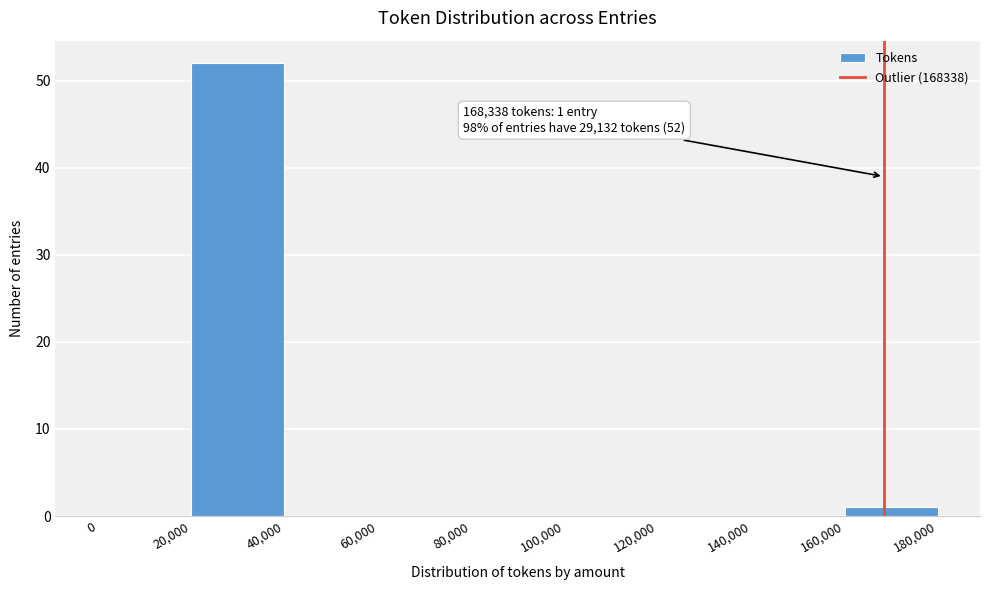

Over which range of the x-axis is the bar tallest?

20,000 to 40,000